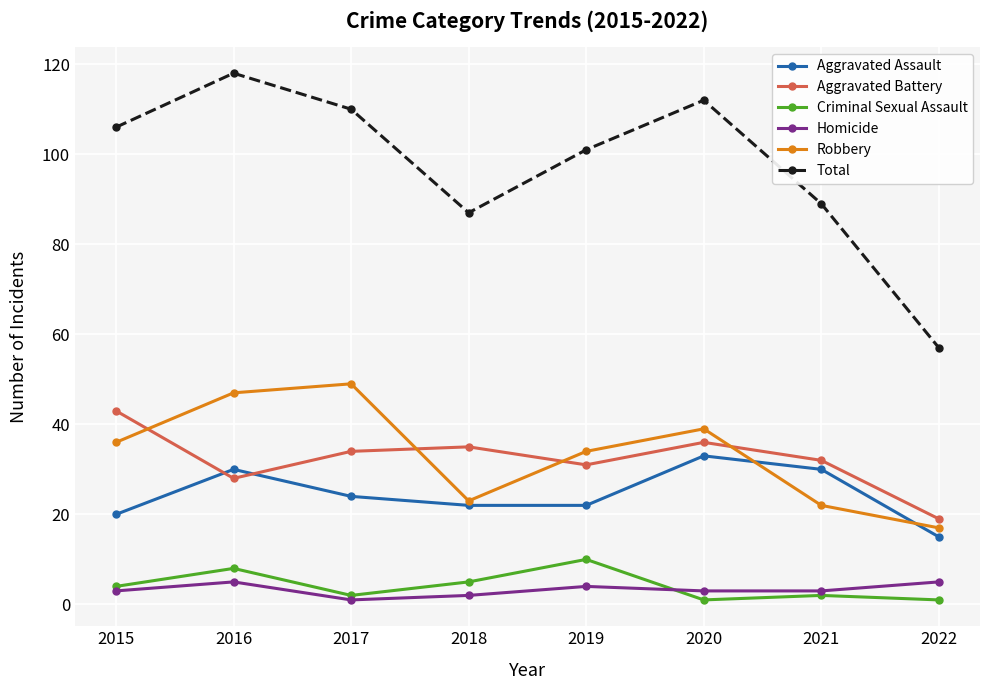

Is this an area chart (filled region under the line)?

No